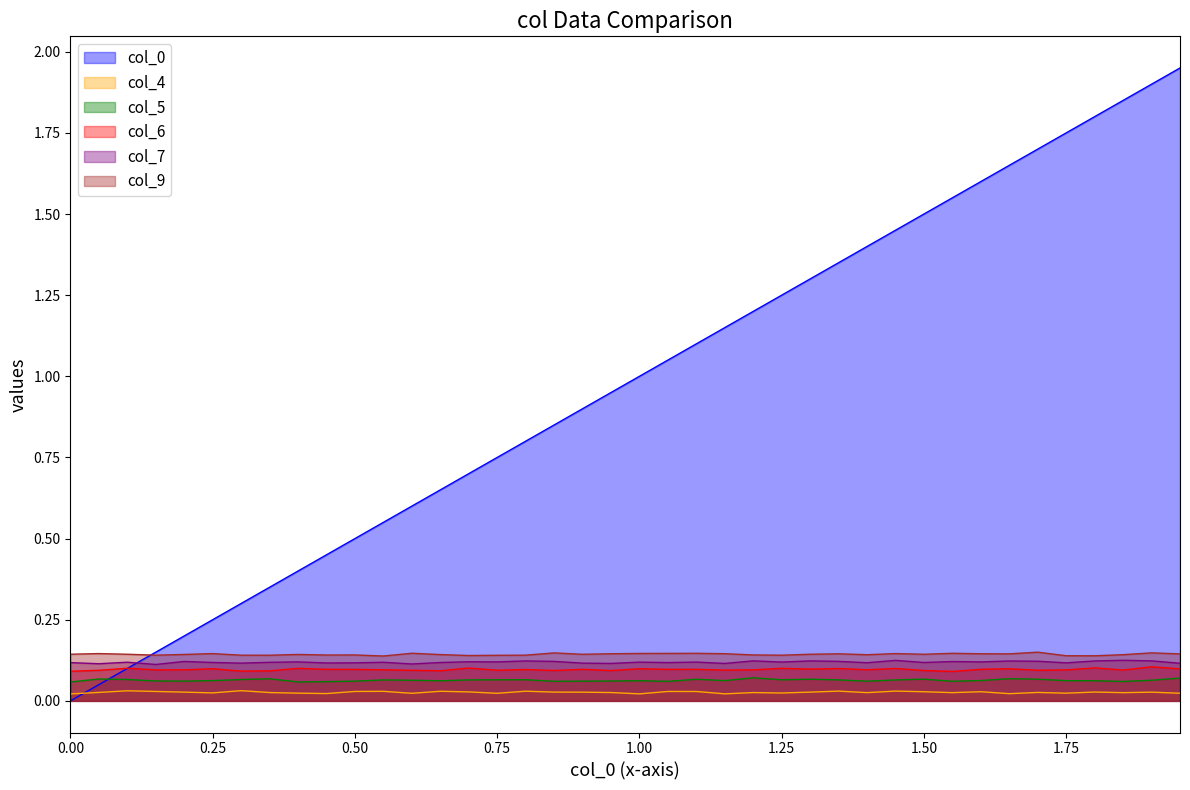

What are all the series names shown in the legend?

col_0, col_4, col_5, col_6, col_7, col_9